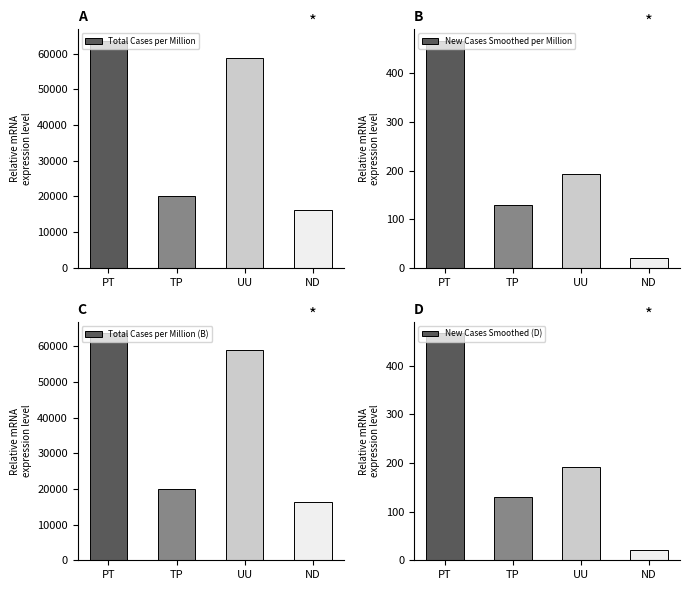

How many data points does each series have?

4